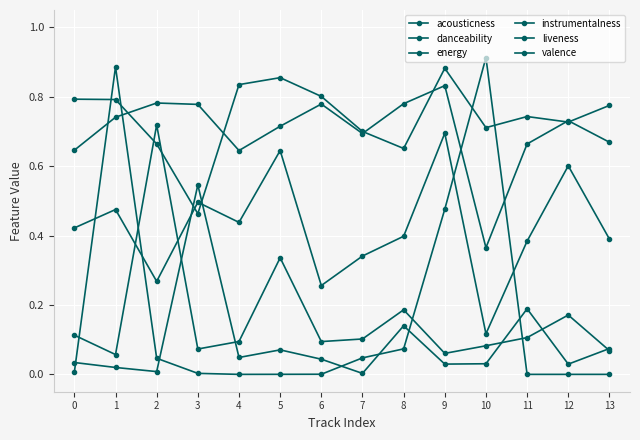

How many intersections are there between danceability and instrumentalness?

4